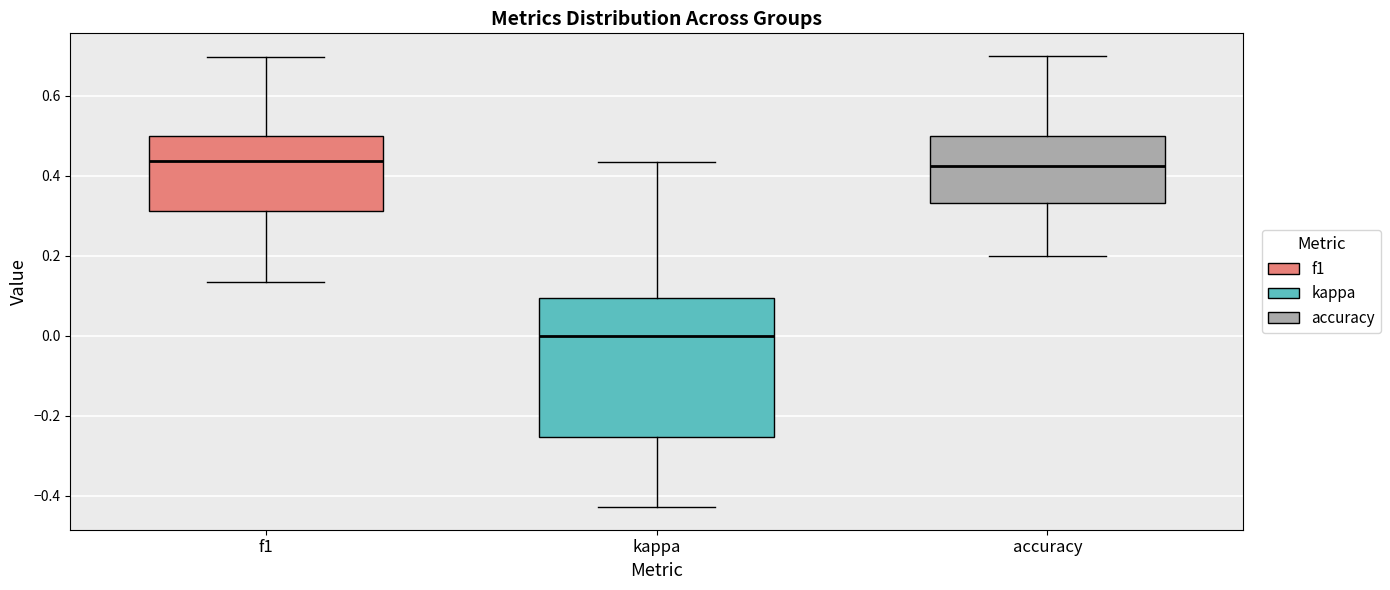

Reading left to right, read every box against the y-axis: the position of its median line, the range the box covers, and the ends of its whiskers. The values are not printed on the chart, so give them approximately, as read against the axis.

f1: median 0.44, box 0.32 to 0.50, whiskers 0.14 to 0.70
kappa: median 0.00, box -0.26 to 0.10, whiskers -0.42 to 0.44
accuracy: median 0.42, box 0.34 to 0.50, whiskers 0.20 to 0.70